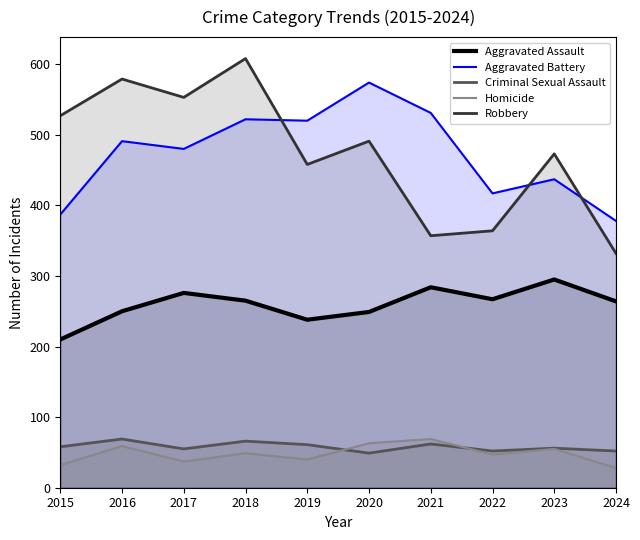

Which category has the lowest value across all series?

2024